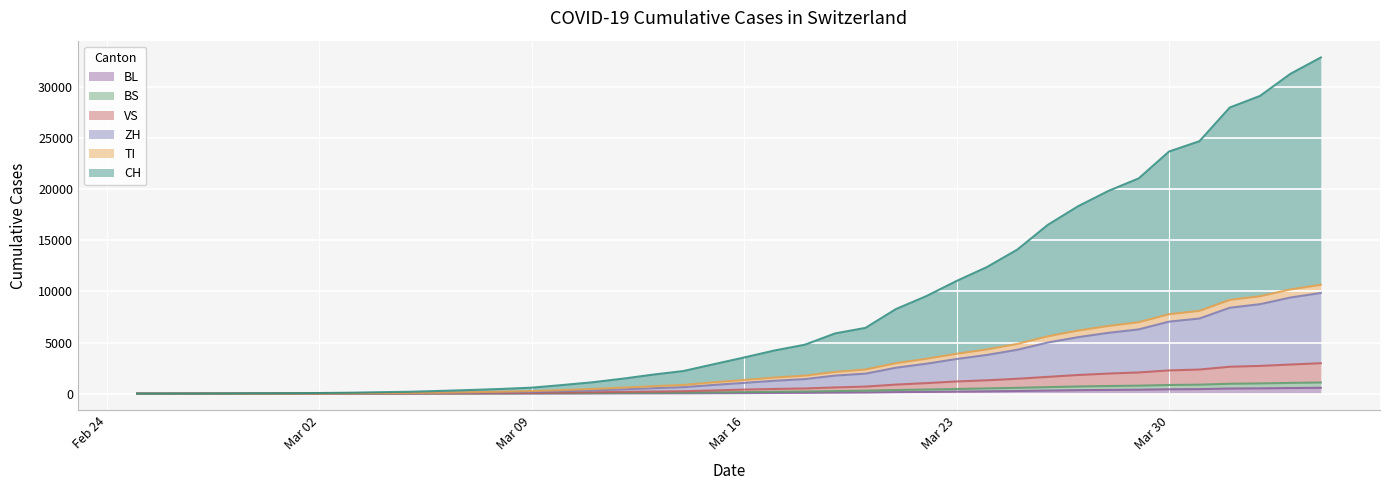

True or false: BL has a value of 16 at Mar 16.

False